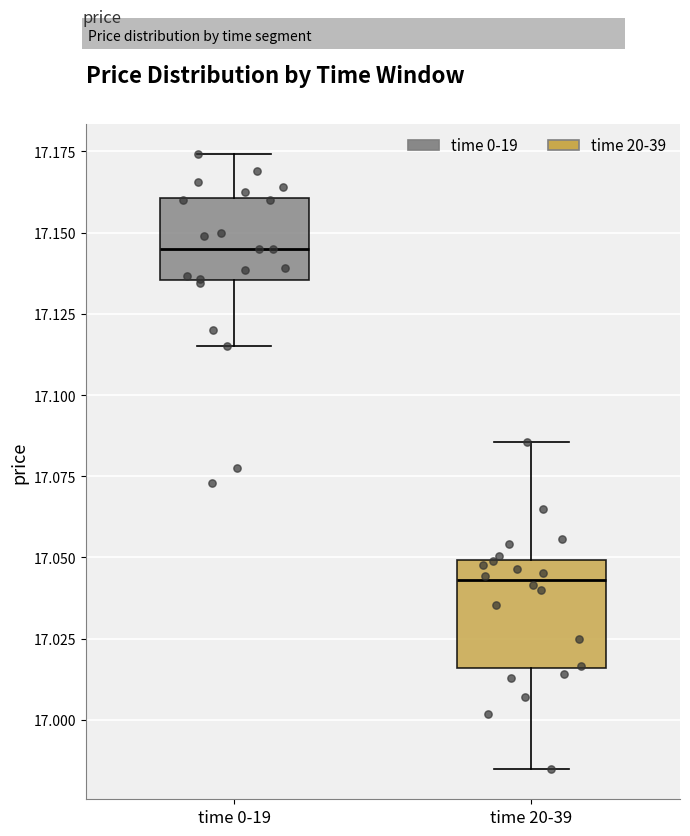

Reading left to right, read every box against the y-axis: the position of its median line, the range the box covers, and the ends of its whiskers. The values are not printed on the chart, so give them approximately, as read against the axis.

time 0-19: median 17.145, box 17.135 to 17.160, whiskers 17.115 to 17.175
time 20-39: median 17.045, box 17.015 to 17.050, whiskers 16.985 to 17.085